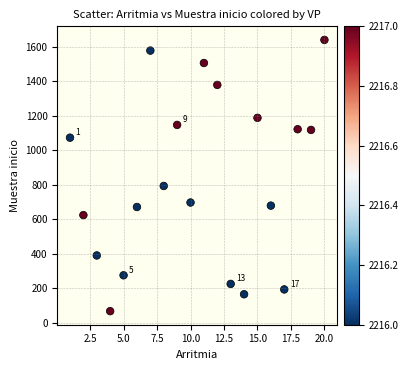

What Y value in the scatter plot is closest to 854?

794